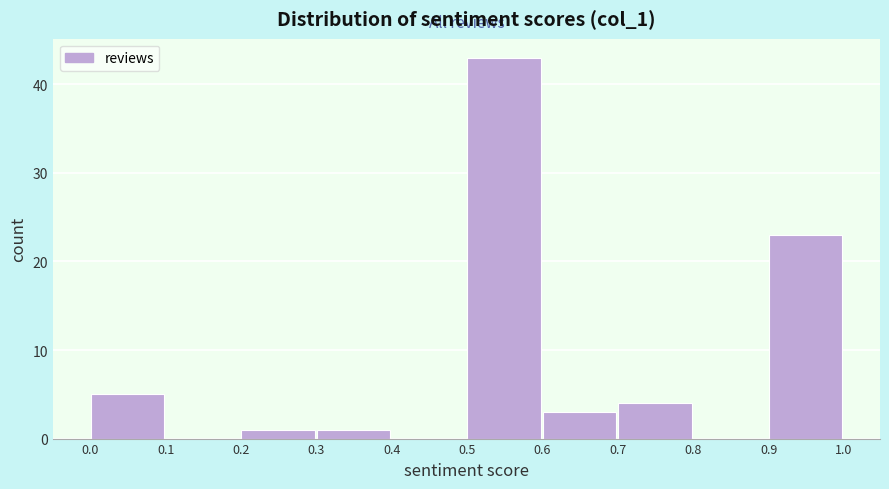

Reading left to right, list every bar in this chart as the range it spans on the x-axis followed by its height. The values are not printed on the chart, so give them approximately, as read against the axis.

0.0 to 0.1: 5
0.1 to 0.2: 0
0.2 to 0.3: 1
0.3 to 0.4: 1
0.4 to 0.5: 0
0.5 to 0.6: 43
0.6 to 0.7: 3
0.7 to 0.8: 4
0.8 to 0.9: 0
0.9 to 1.0: 23